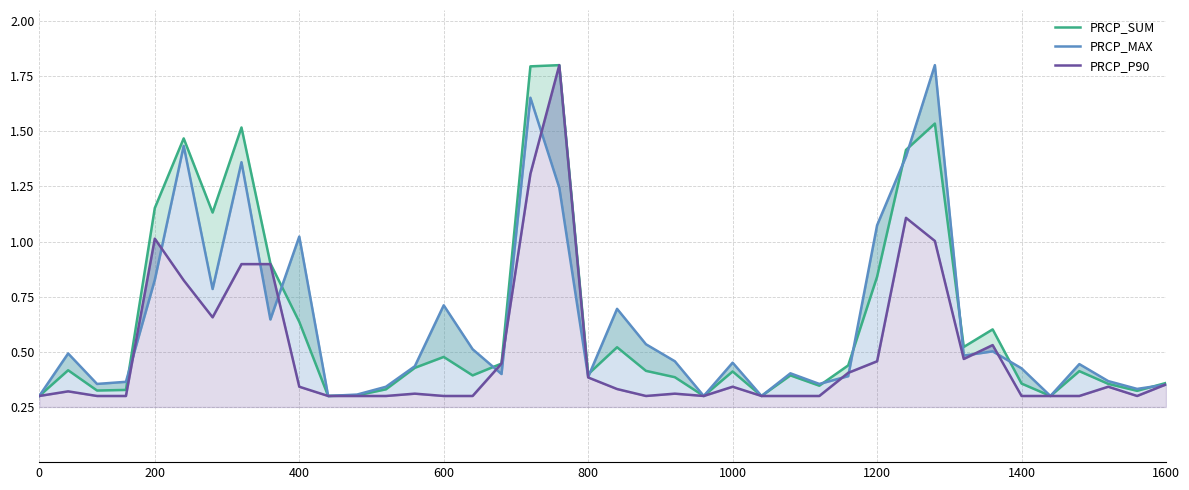

True or false: PRCP_MAX and PRCP_P90 intersect in this chart.

True